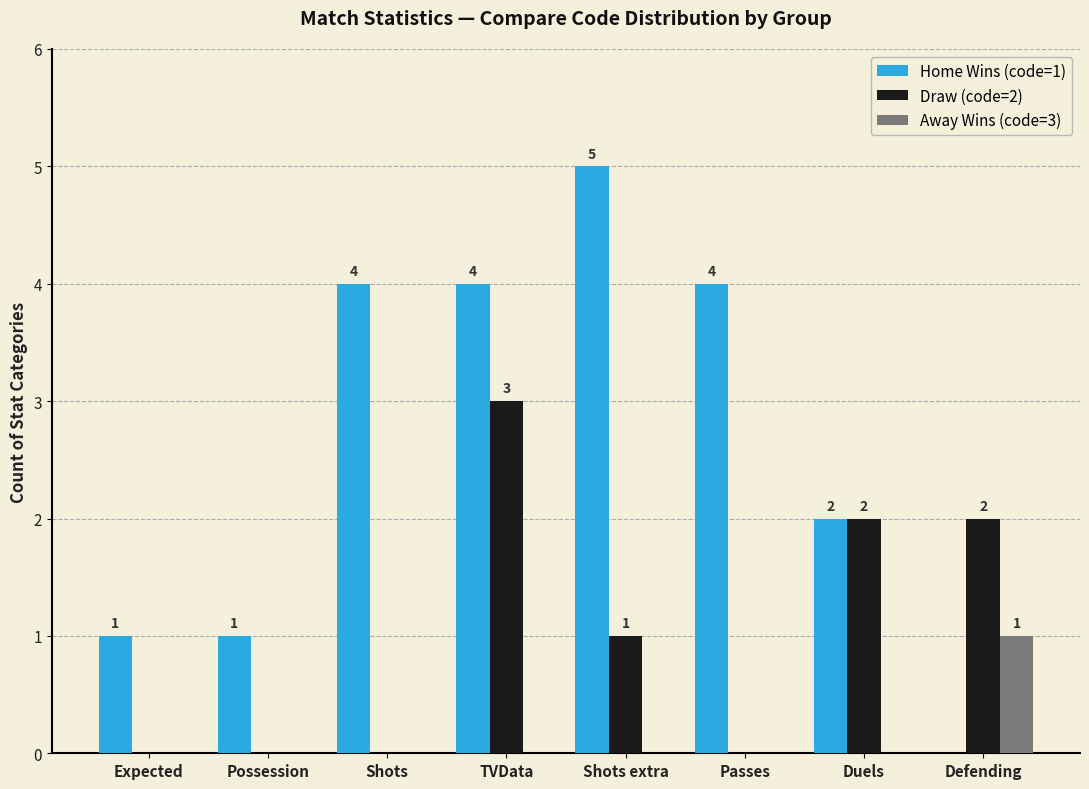

Which series has the widest spread of values?

Home Wins (code=1)